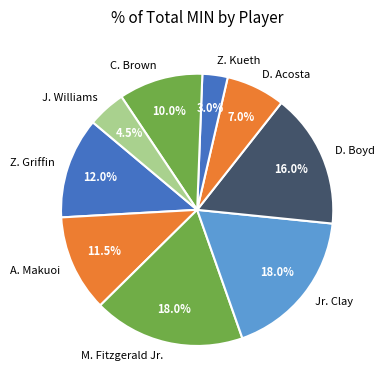

What percentage is the Jr. Clay slice, to the nearest percent?

18%